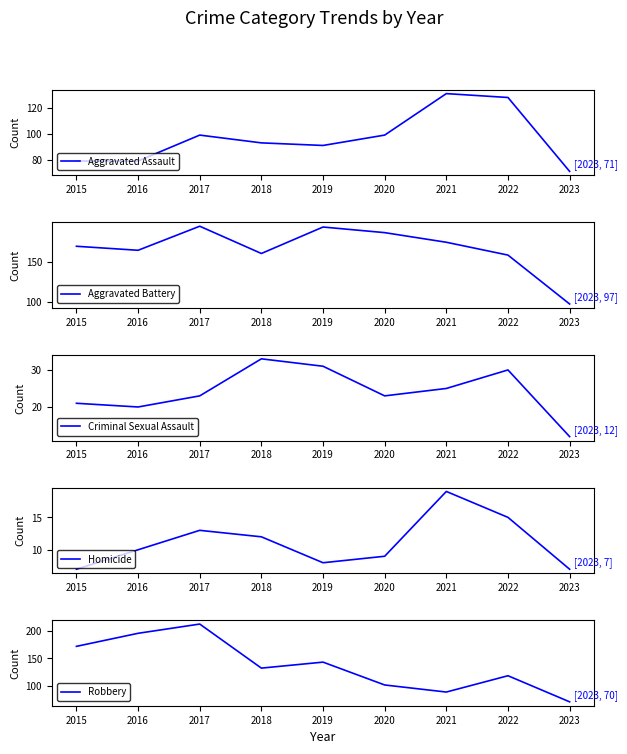

True or false: Aggravated Battery has a value of 50 at 2022.

False